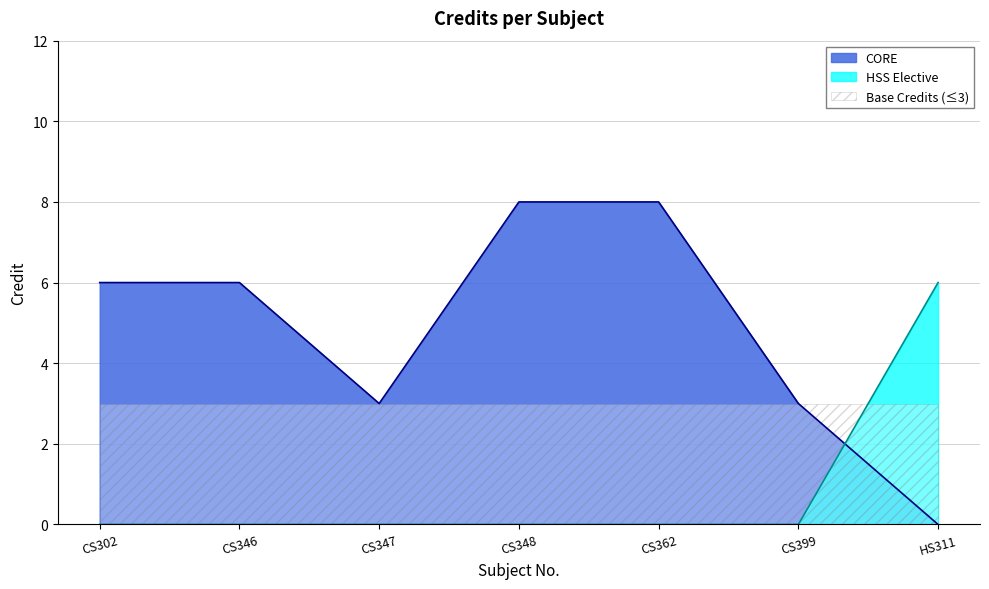

What position from the right is CS347?

5